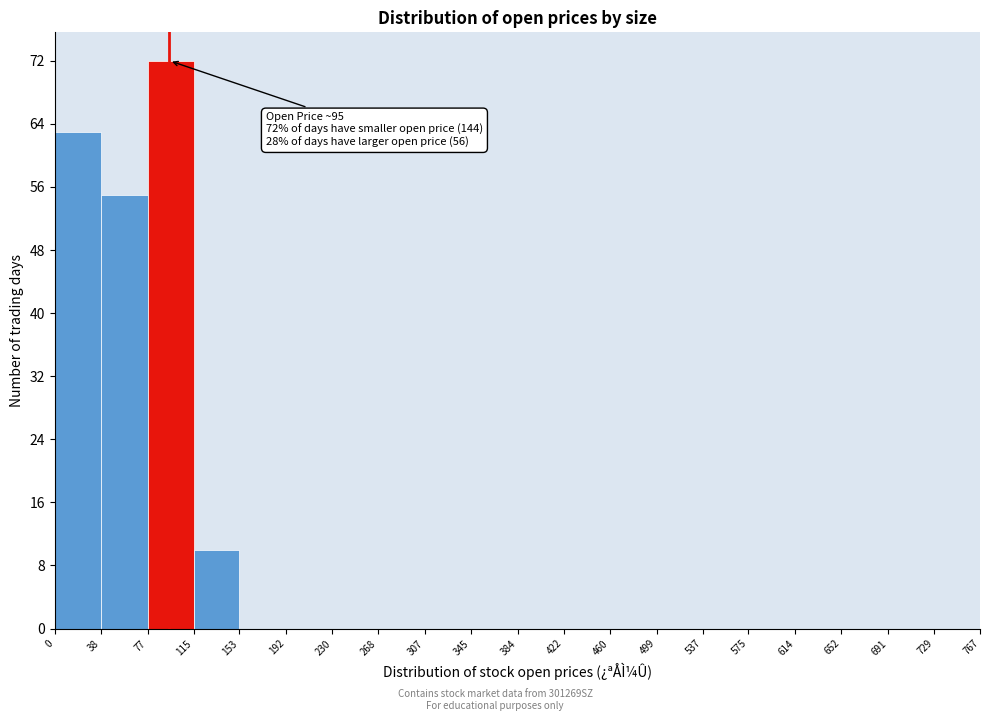

Over which range of the x-axis is the bar tallest?

77 to 115